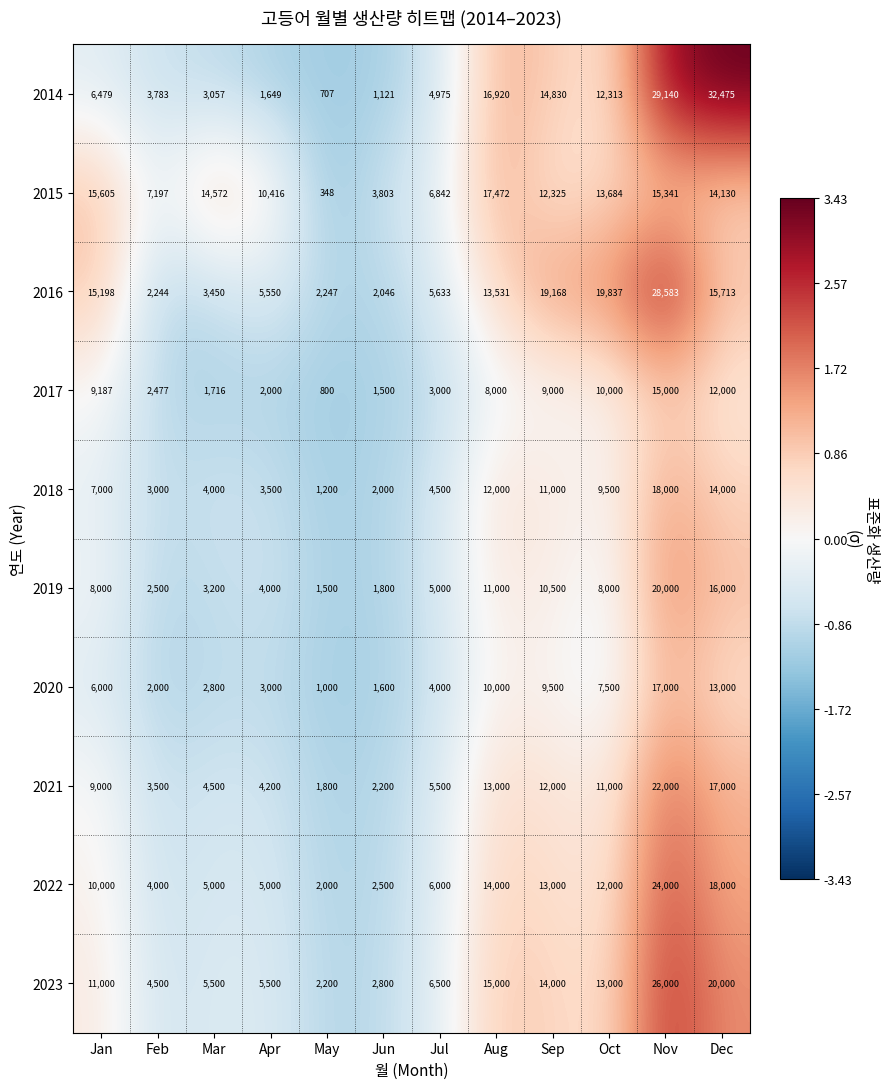

Which category has the highest value across all series?

Dec